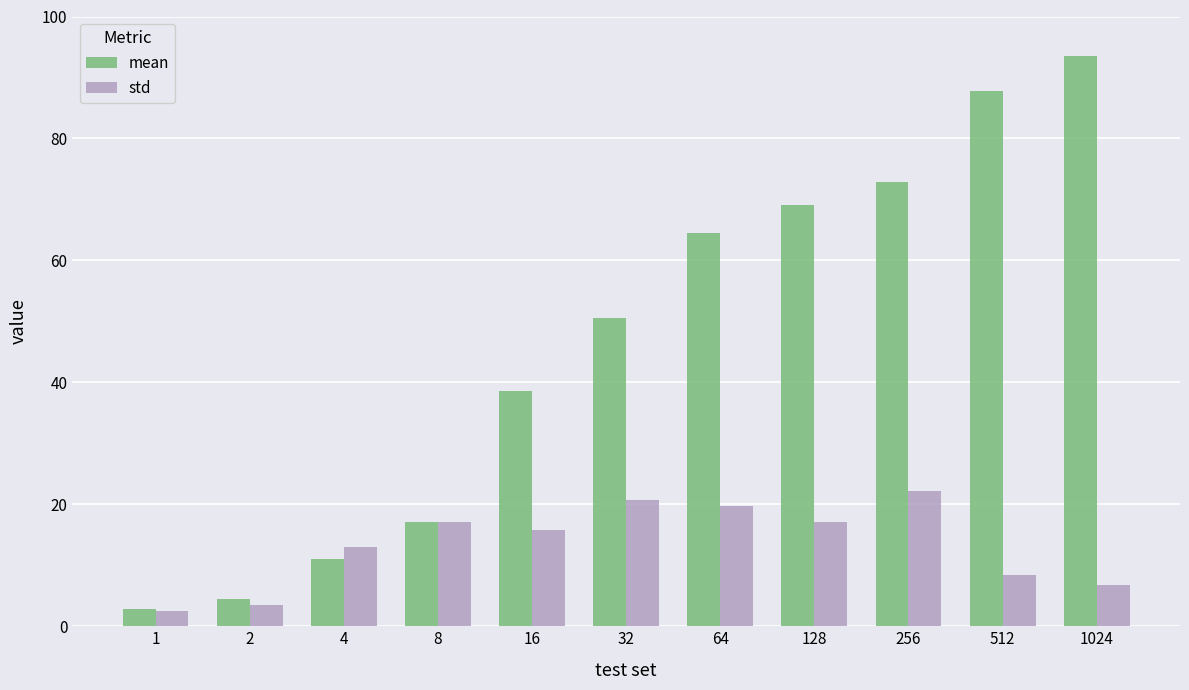

Where is std nearest to the value 12?

4